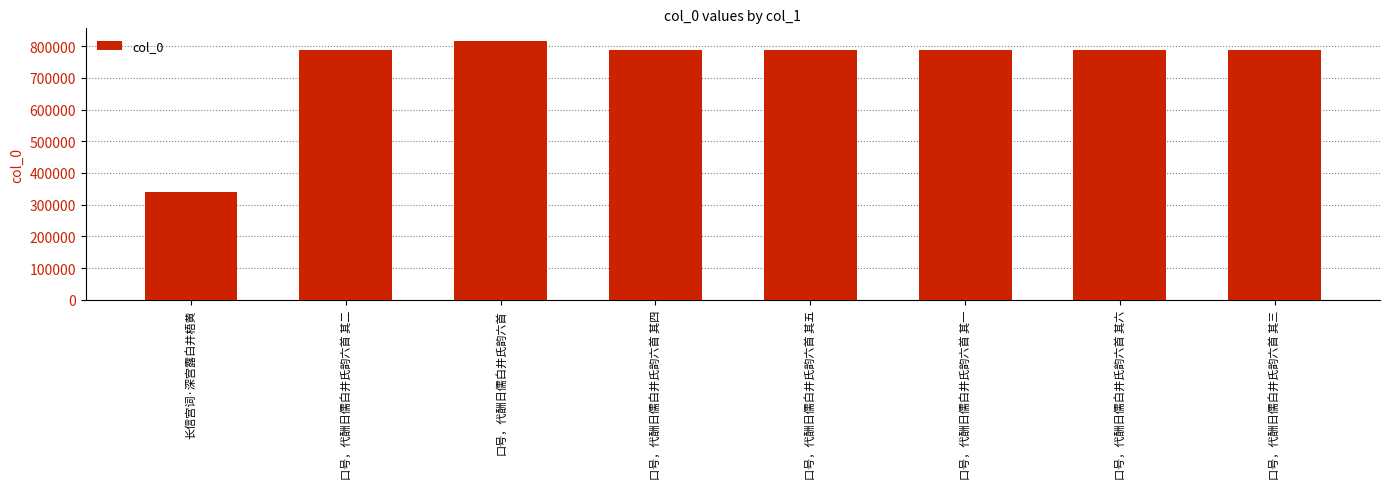

What position from the left is 口号，代酬日儒白井氏韵六首 其五?

5